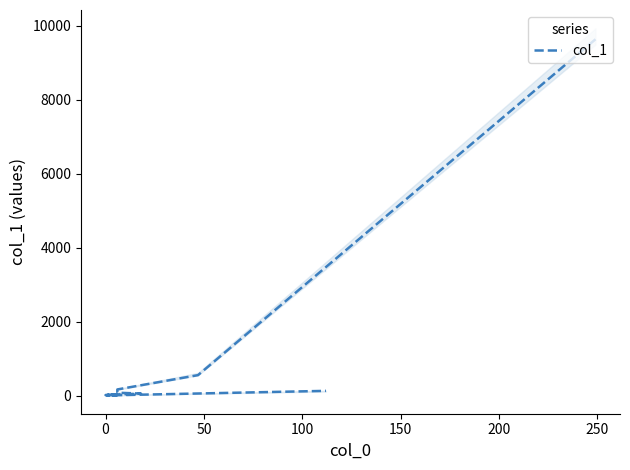

How many values are below 20?

10